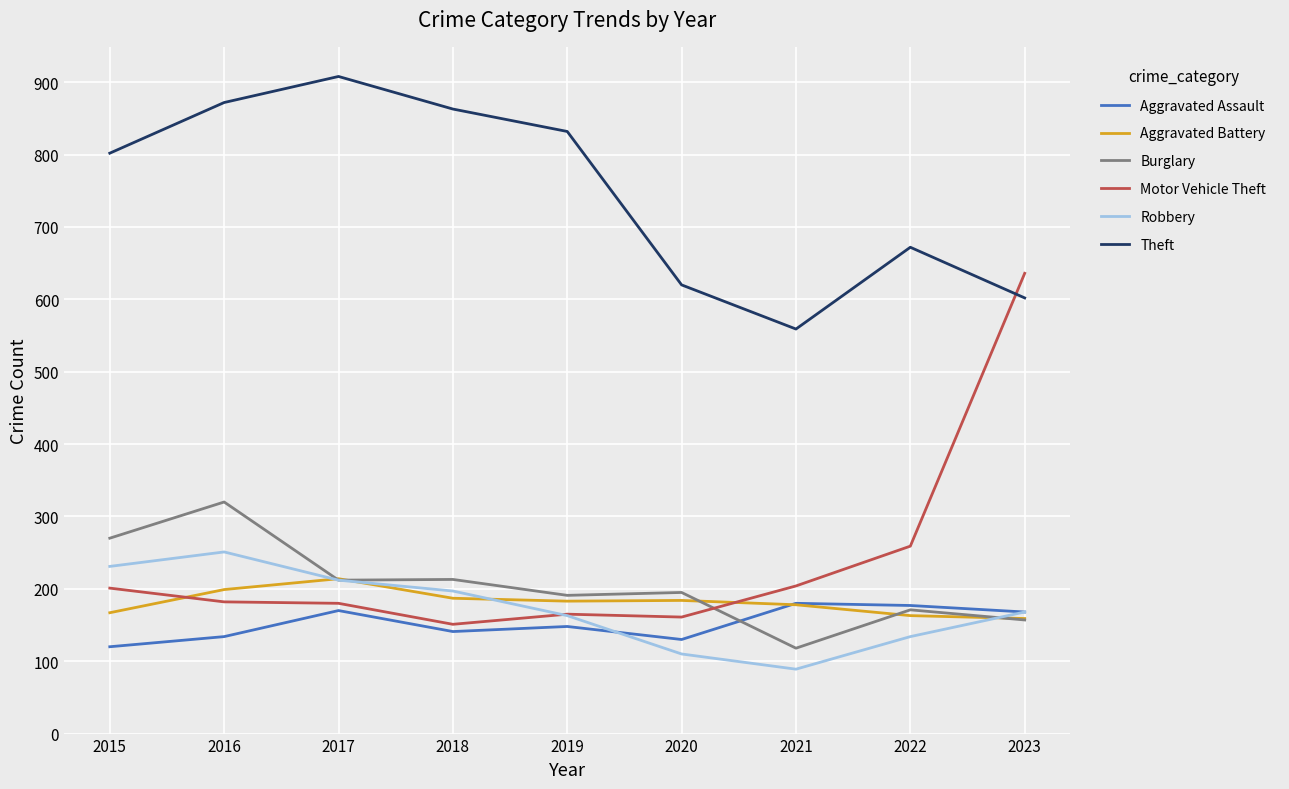

How many lines are shown in the chart?

6